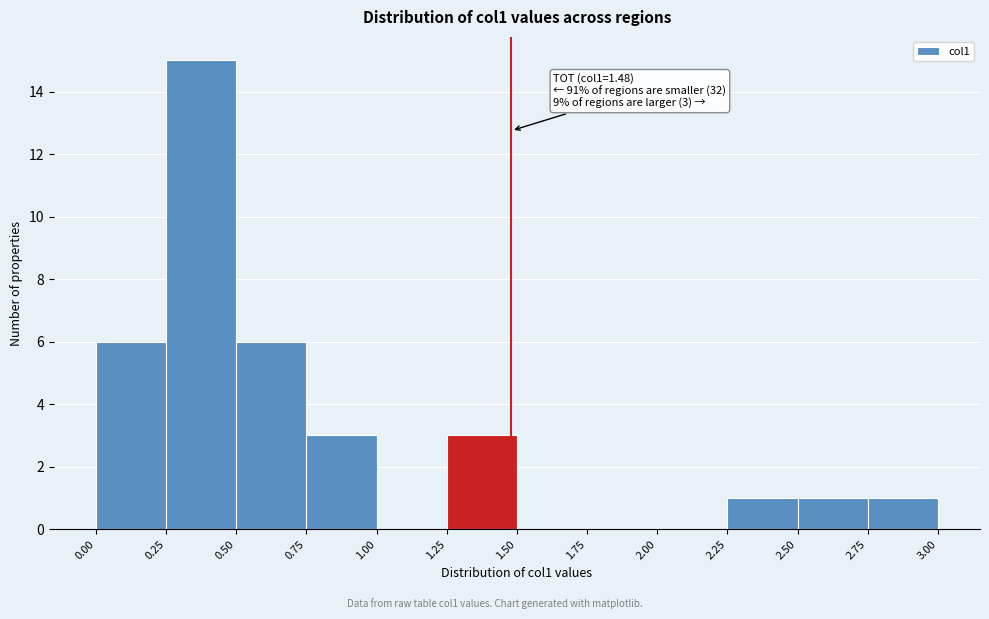

Over which range of the x-axis is the bar tallest?

0.25 to 0.50